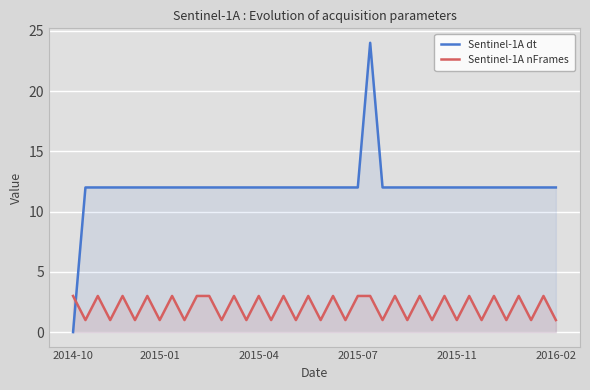

Reading right to left, list all the values displayed in this chart.

Sentinel-1A dt: 12	12	12	12	12	12	12	12	12	12	12	12	12	12	12	24	12	12	12	12	12	12	12	12	12	12	12	12	12	12	12	12	12	12	12	12	12	12	12	0
Sentinel-1A nFrames: 1	3	1	3	1	3	1	3	1	3	1	3	1	3	1	3	3	1	3	1	3	1	3	1	3	1	3	1	3	3	1	3	1	3	1	3	1	3	1	3